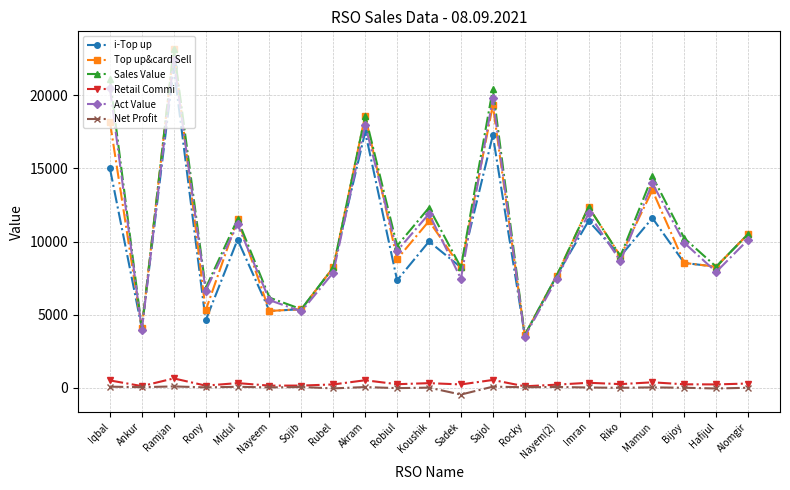

At which label does Act Value first exceed 9359?

Iqbal